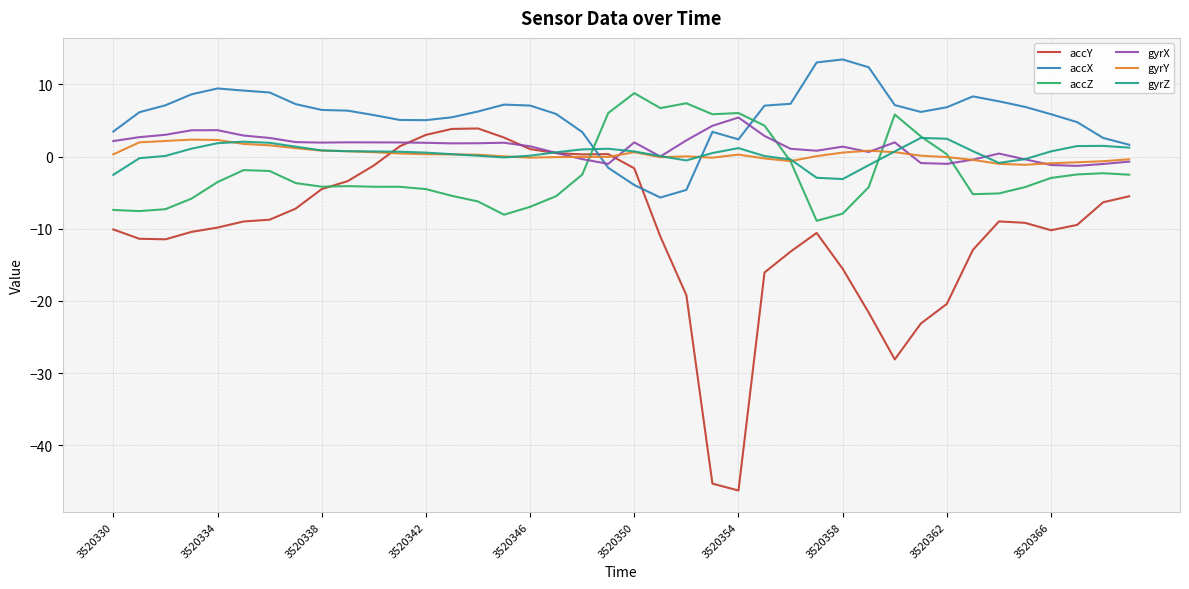

What is the minimum value for gyrZ?

-3.1